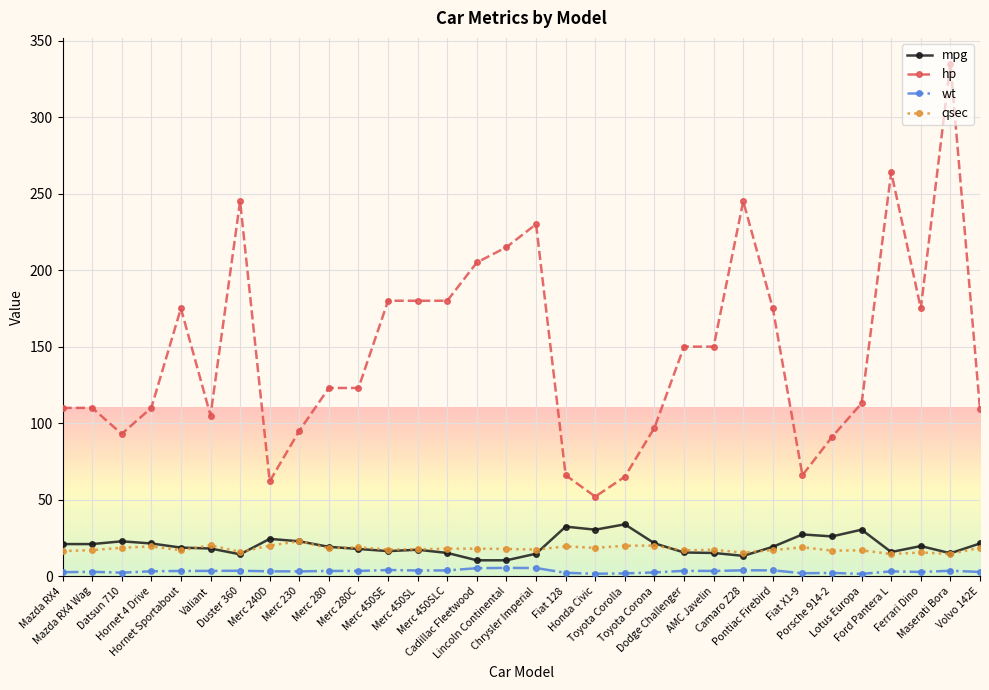

True or false: wt and hp intersect in this chart.

False